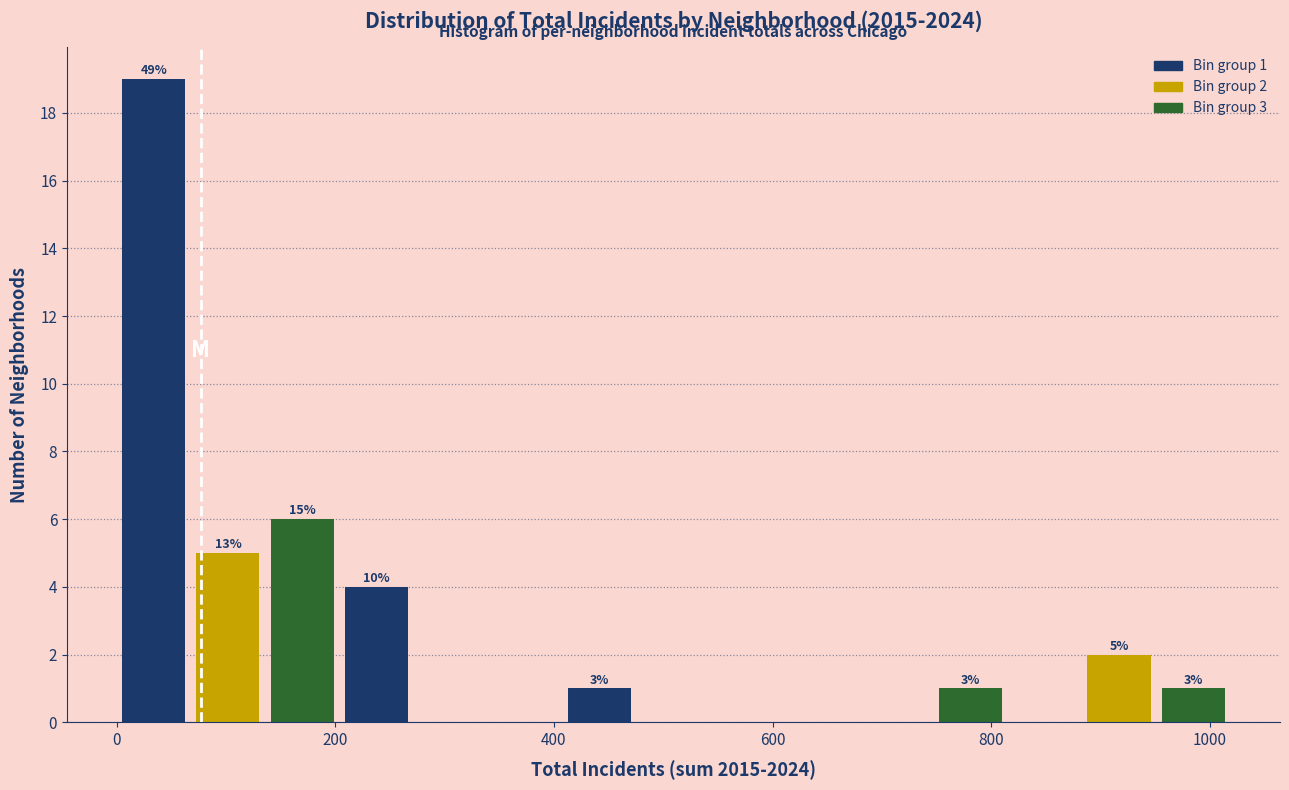

Read against the x-axis, roughly where is the centre of the tallest bar?

40